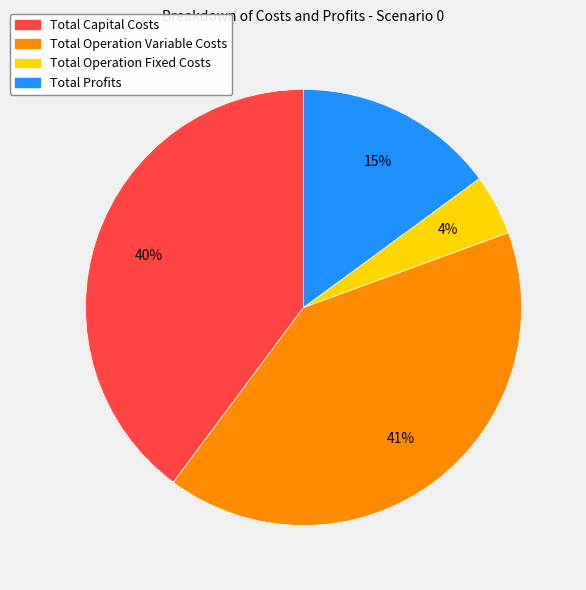

Rank the categories by value from highest to lowest.

Total Operation Variable Costs, Total Capital Costs, Total Profits, Total Operation Fixed Costs